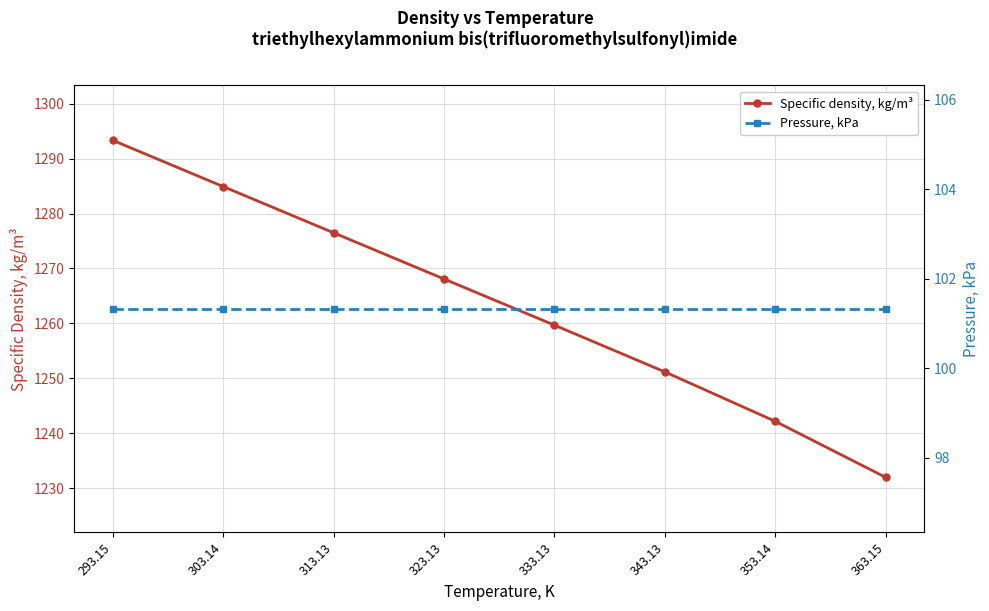

What is the sum of the Pressure, kPa values at 303.14 and 313.13?

202.7